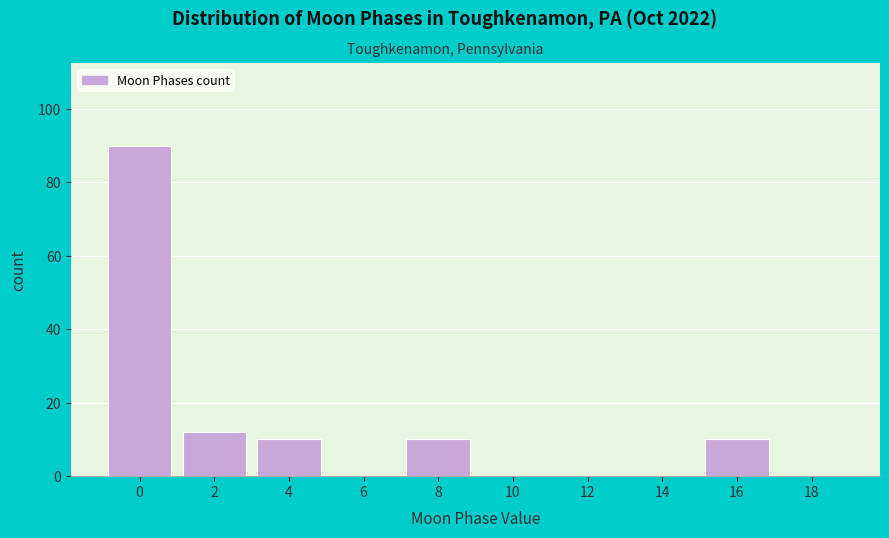

Reading left to right, list all the values displayed in this chart.

0=90	2=12	4=10	6=0	8=10	10=0	12=0	14=0	16=10	18=0